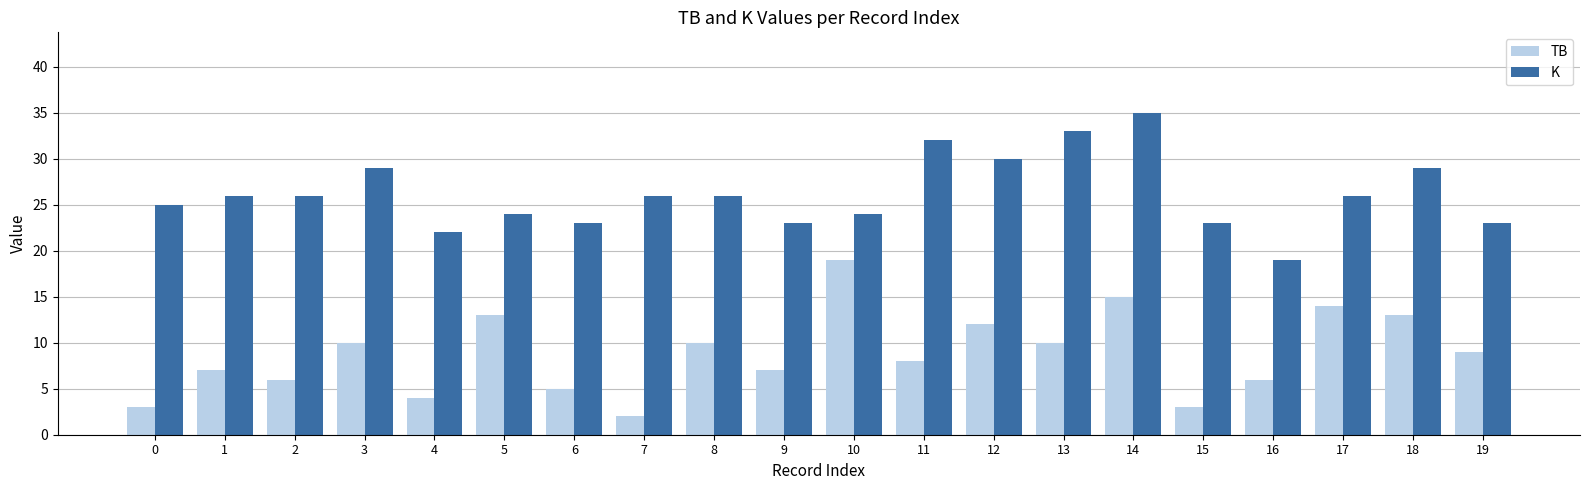

Which series has the widest spread of values?

TB